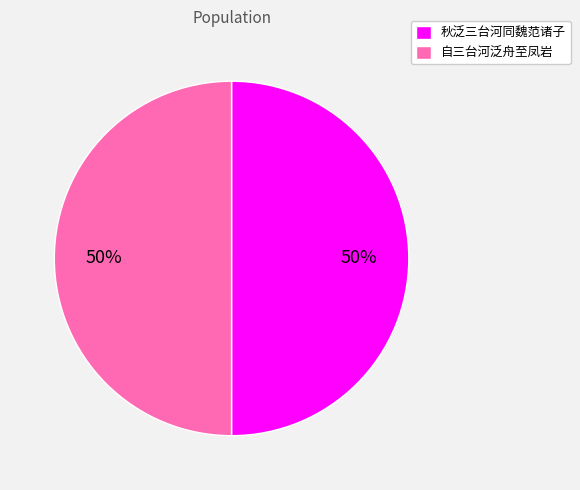

What percentage is the 自三台河泛舟至凤岩 slice, to the nearest percent?

50%